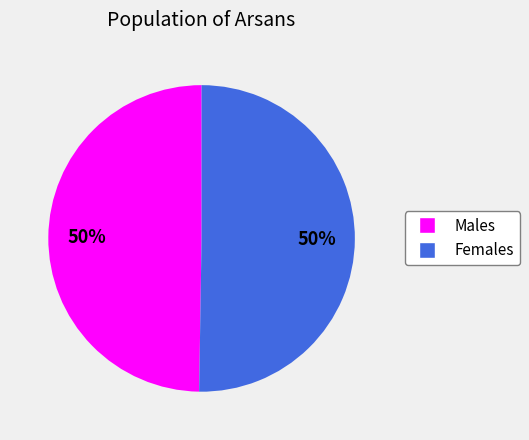

To the nearest percent, what portion does Males represent?

50%